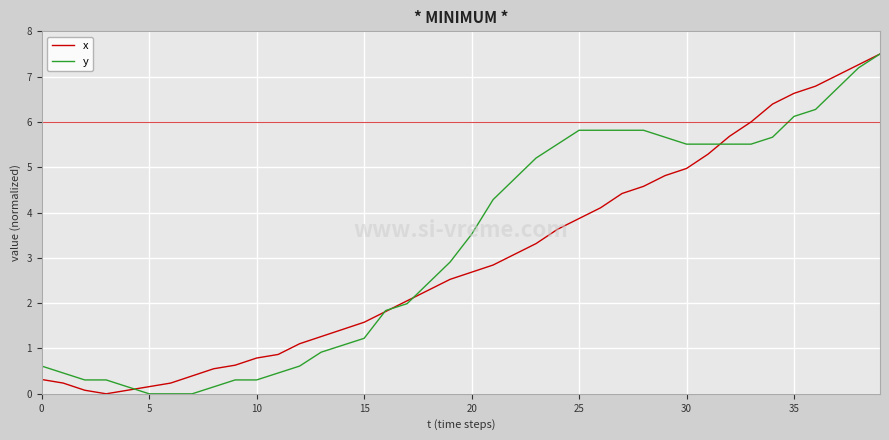

What is the maximum value for y?

7.5